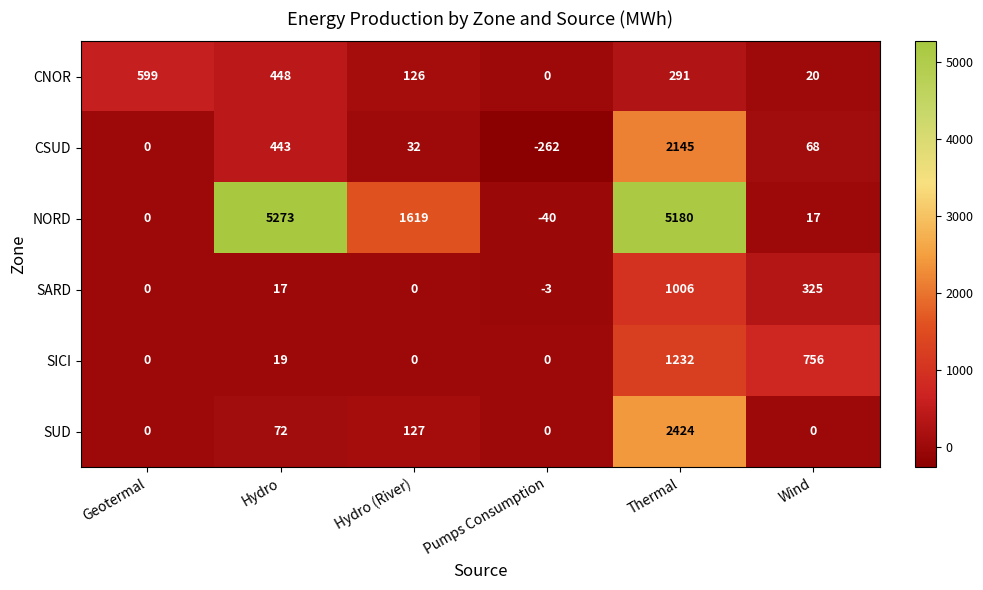

List the series in order of their peak value, lowest first.

CNOR, SARD, SICI, CSUD, SUD, NORD